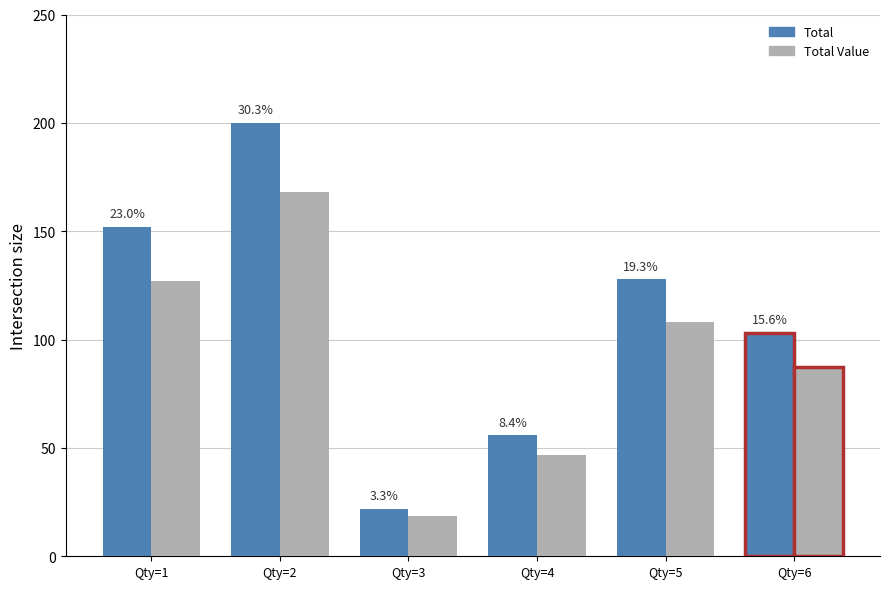

Is the value of Total Value at Qty=6 greater than the value of Total at Qty=2?

No